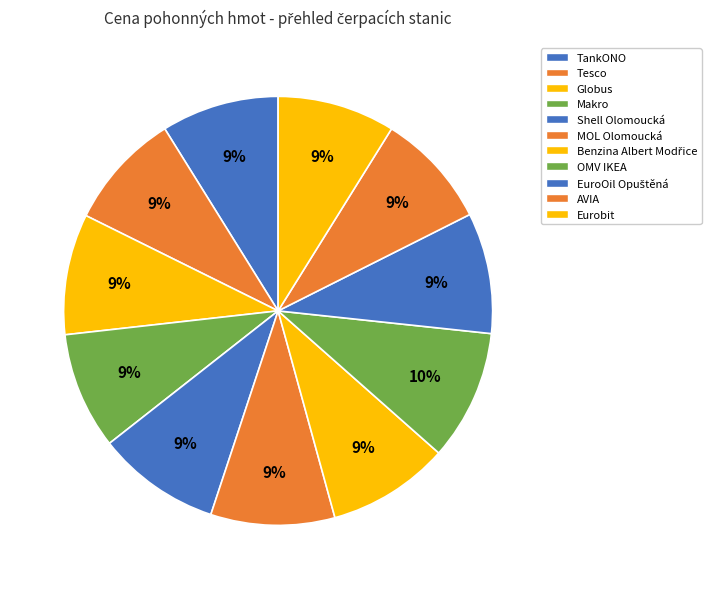

Combined, what portion of the pie is Eurobit and Tesco?

17.7%